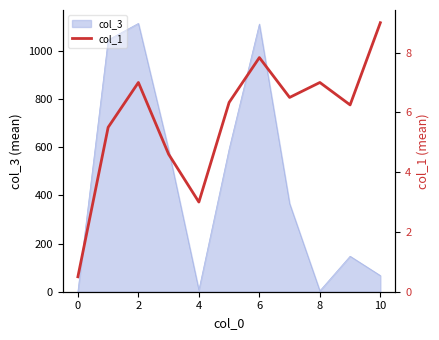

What is the highest value of the col_3 series?

1113.5